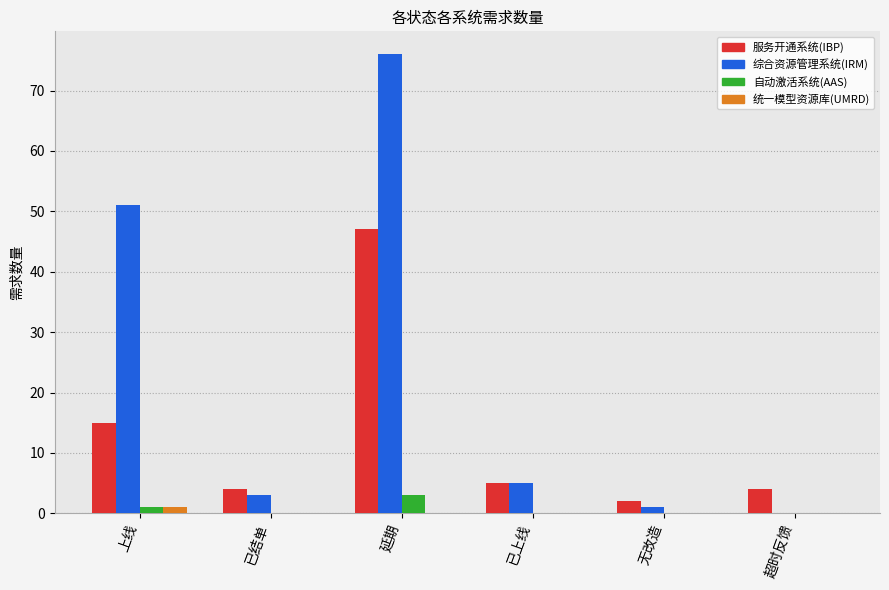

At which category is the sum across all series the highest?

延期